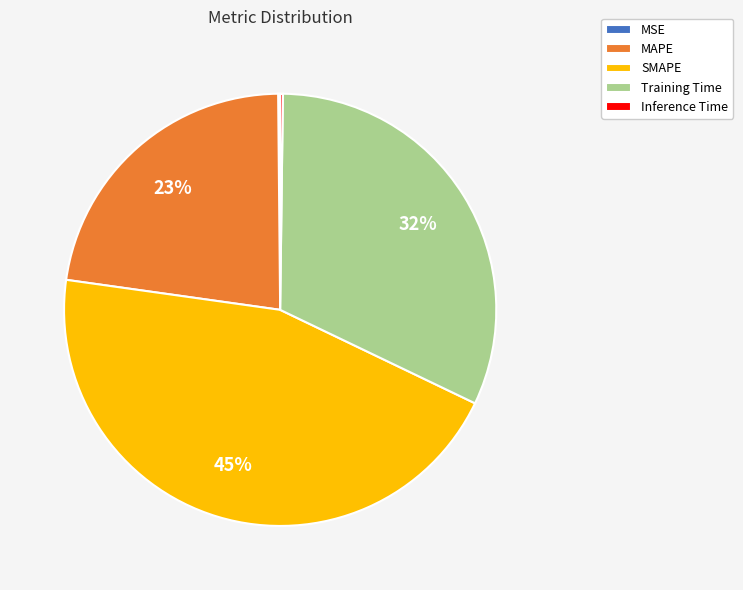

Which slice is the largest?

SMAPE